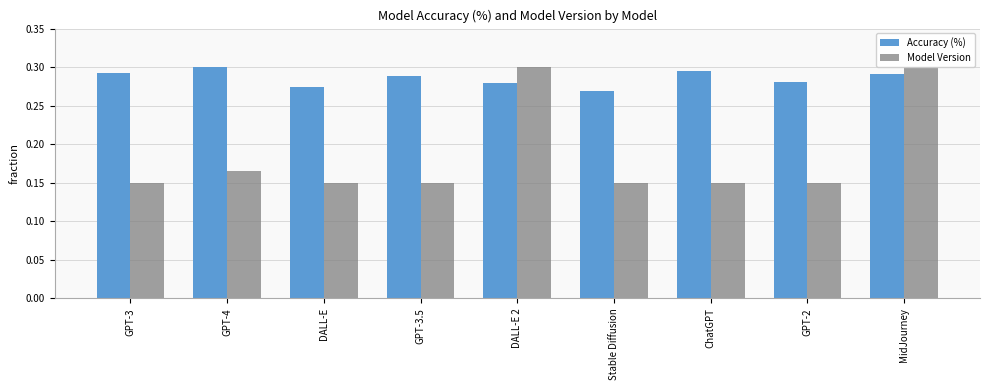

True or false: Accuracy (%) has a value of 0.3 at ChatGPT.

True